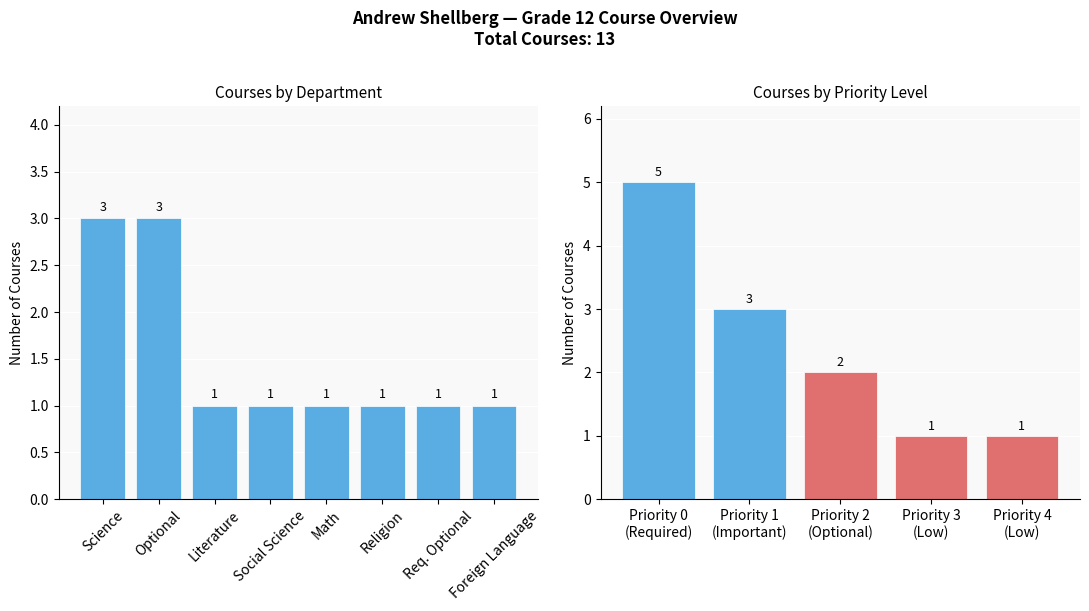

How many values are between 1 and 3?

4